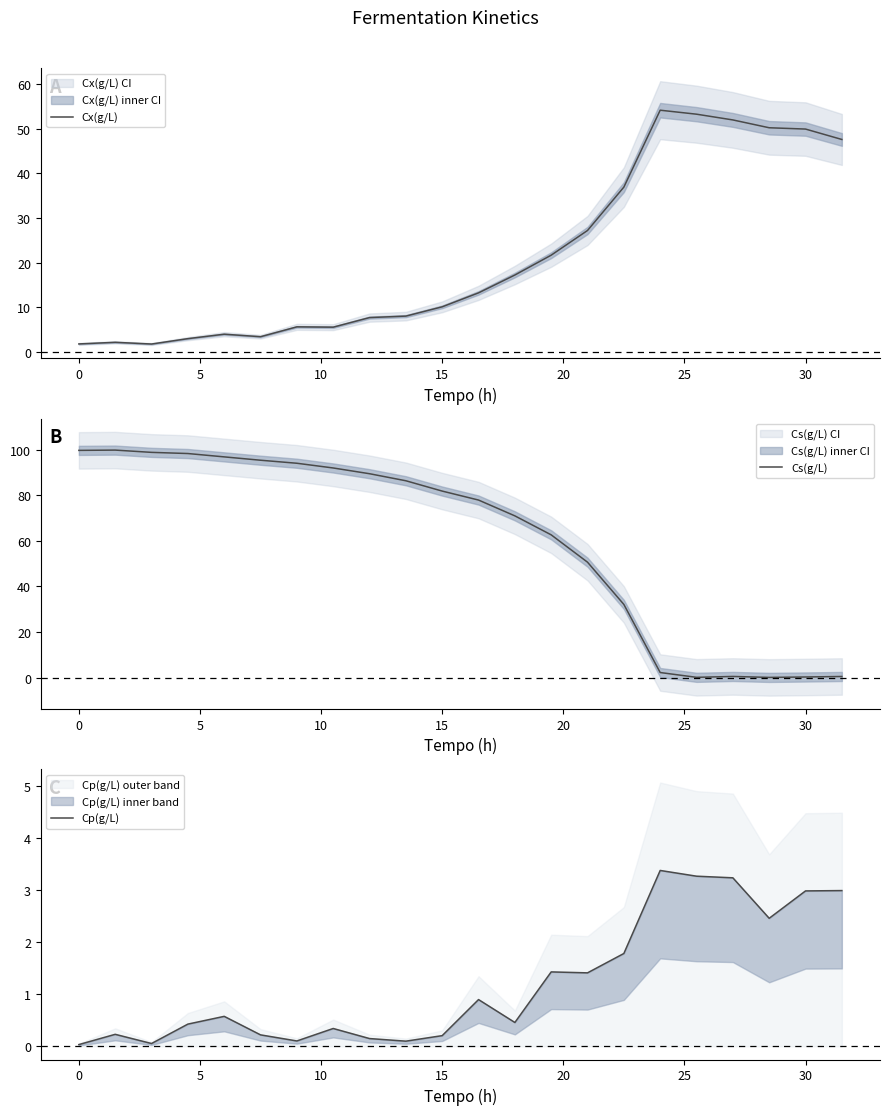

What is the lowest value of the Cx(g/L) series?

1.8